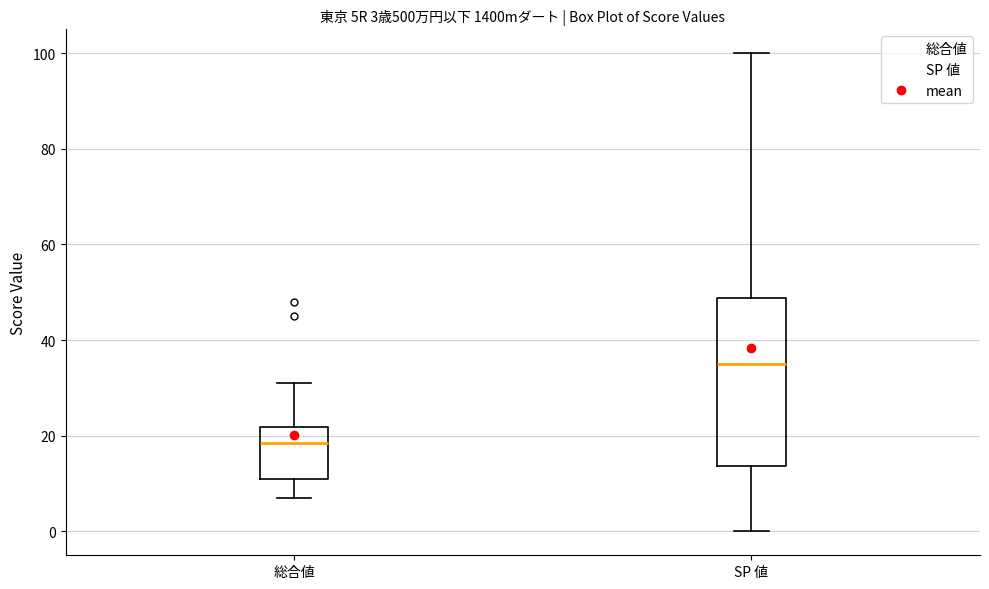

Which box is the tallest, from its lower edge to its upper edge?

SP 値